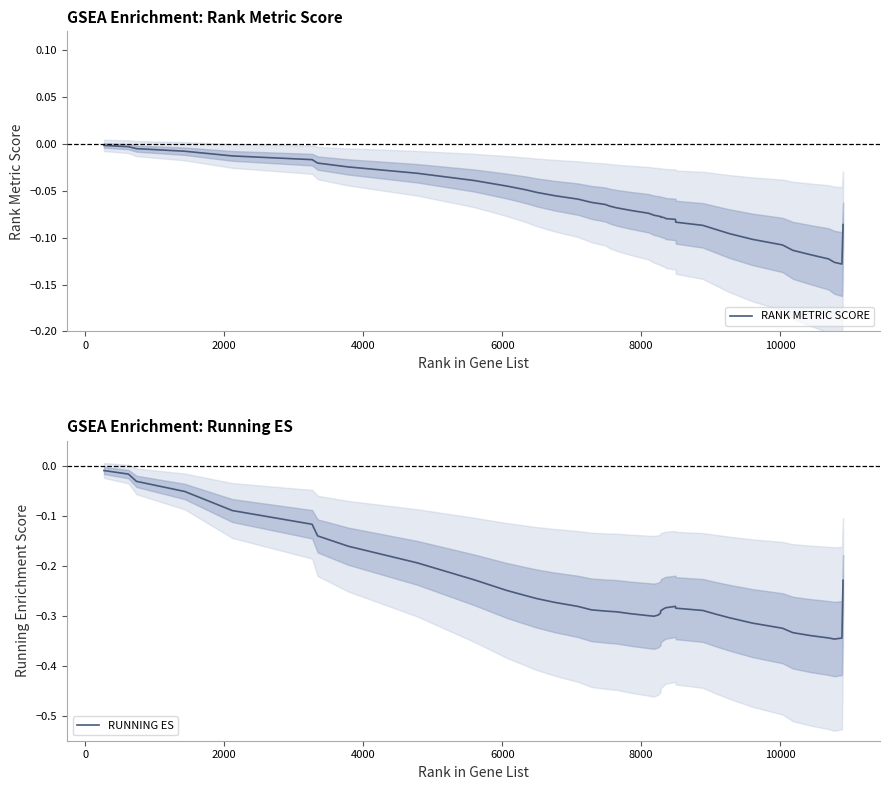

True or false: RANK METRIC SCORE and RUNNING ES cross at least once.

False